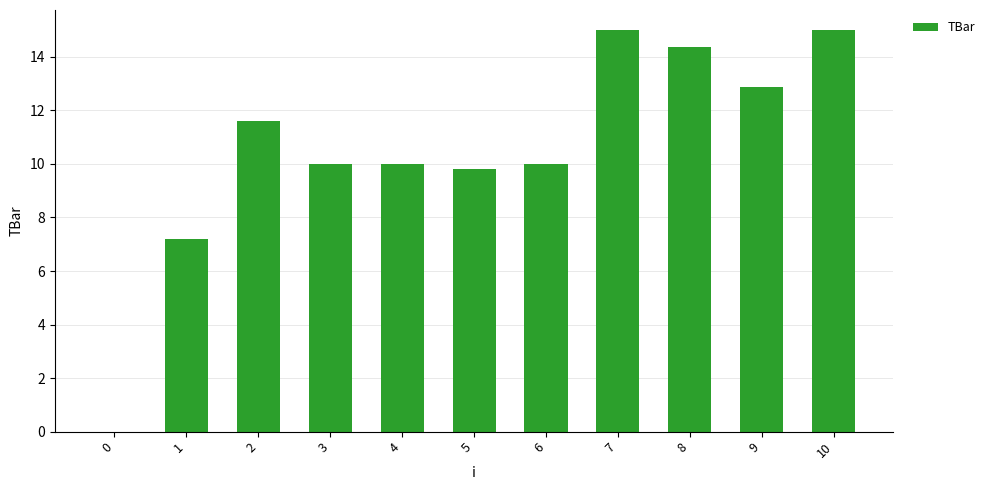

What is the approximate value at 8?

14.4